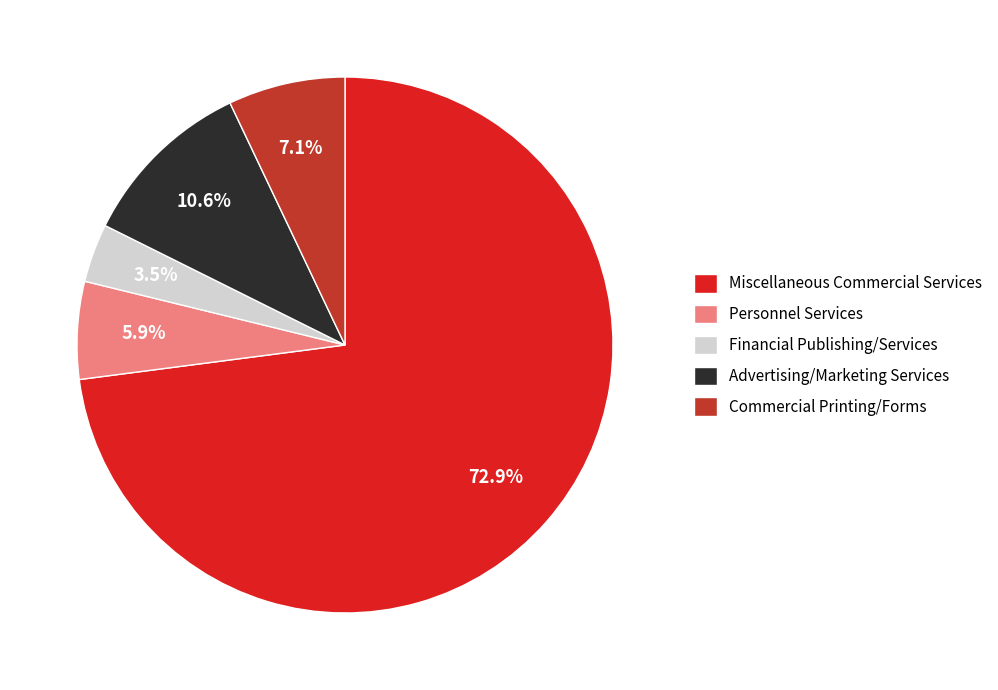

Count the number of slices in the pie.

5